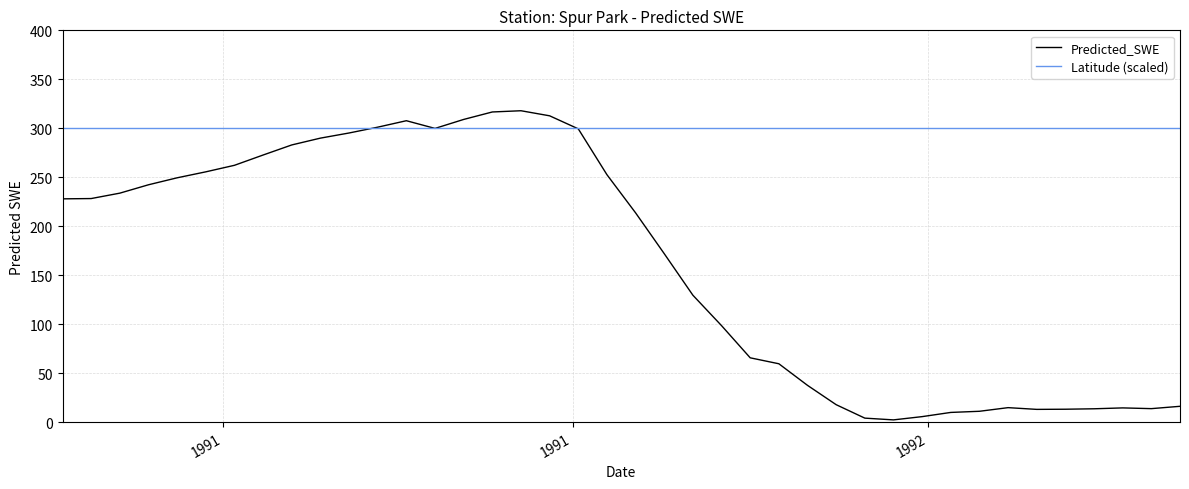

What are all the series names shown in the legend?

Predicted_SWE, Latitude (scaled)